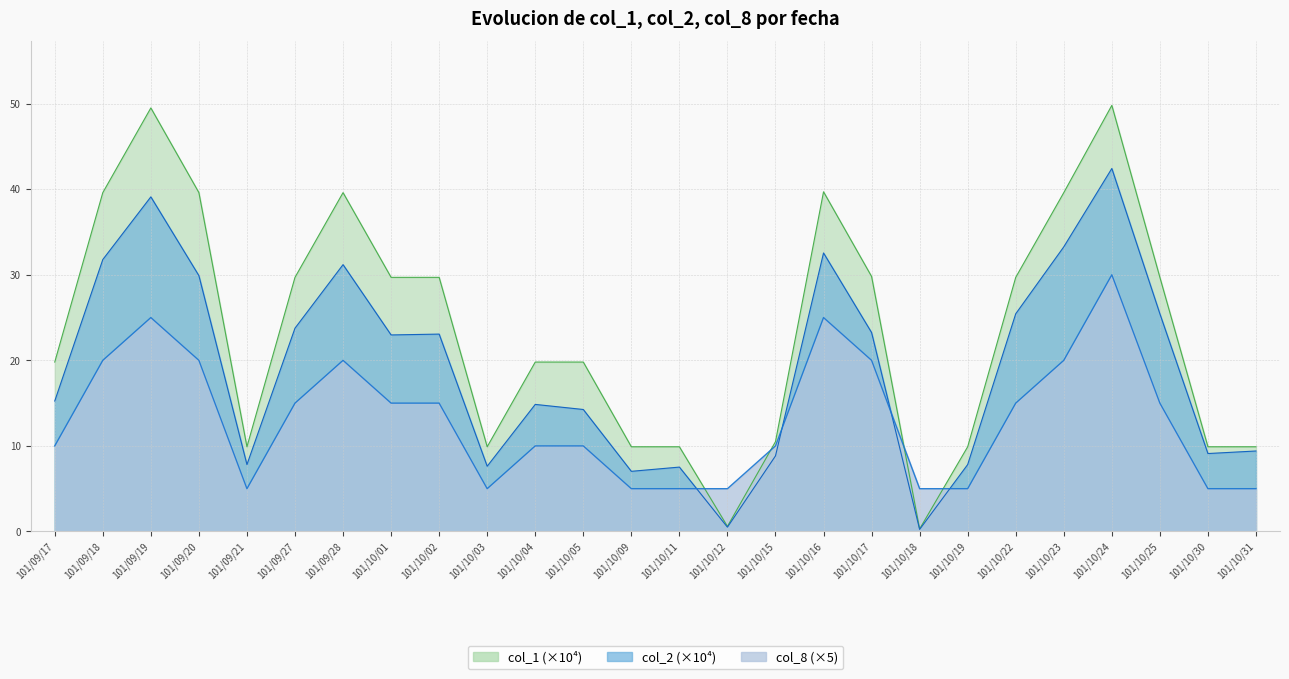

What are all the series names shown in the legend?

col_1, col_2, col_8